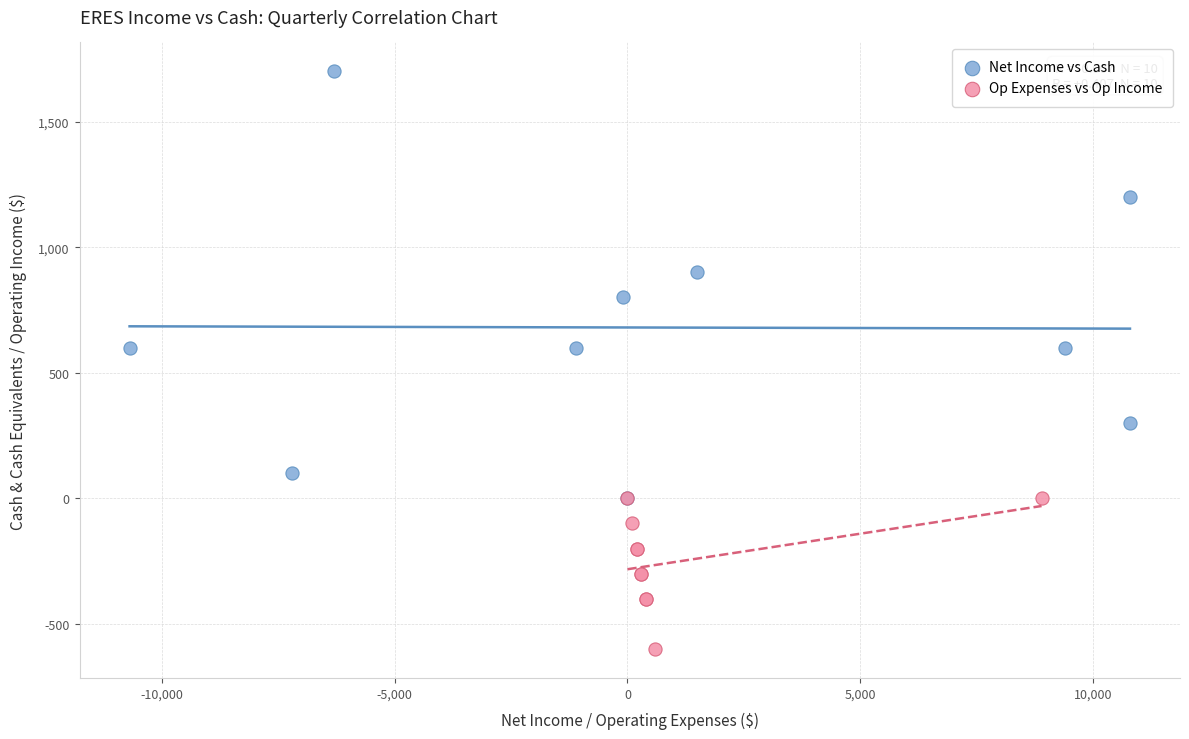

Which series has the widest spread of Y values?

Net Income vs Cash